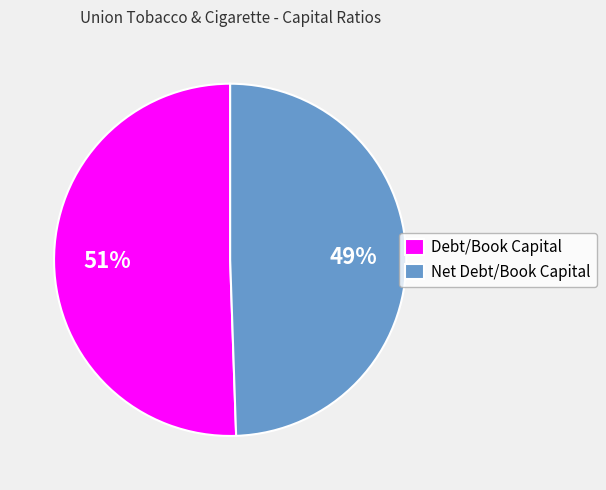

Does any single category account for the majority?

Yes